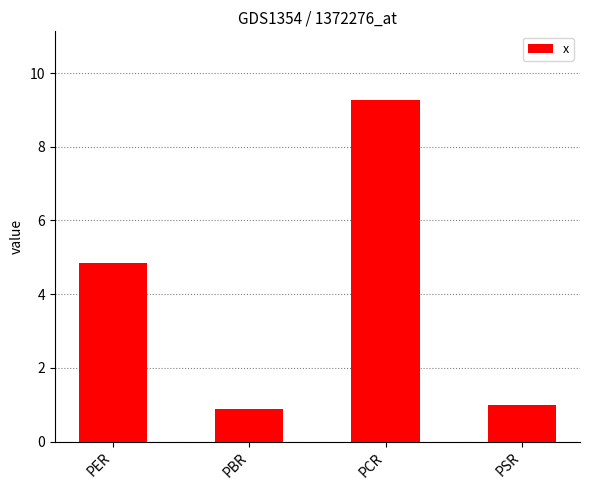

List the labels in order of value, smallest first.

PBR, PSR, PER, PCR